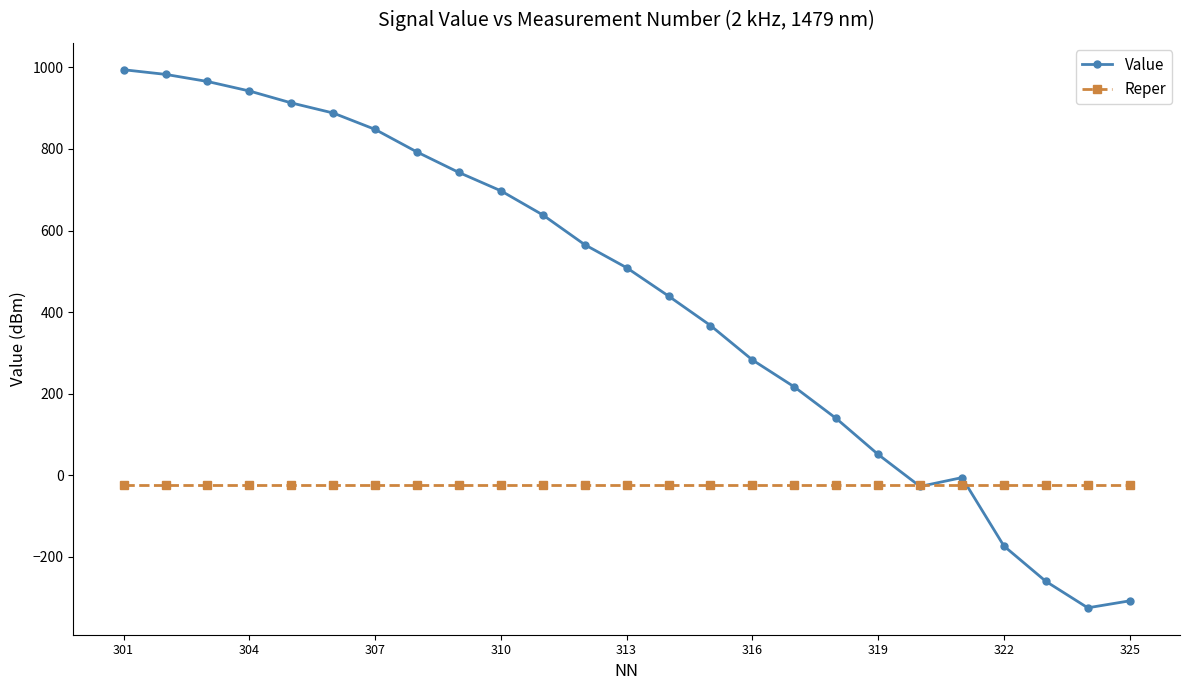

Reading left to right, extract all data points from this chart.

Value: 994.3	982.9	965.5	942.2	913.0	888.2	848.0	792.6	742.4	697.5	638.4	565.5	509.0	439.5	367.3	282.9	216.8	139.4	51.2	-27.2	-5.5	-173.2	-259.8	-324.7	-307.6
Reper: -24.4	-24.4	-24.4	-24.4	-24.4	-24.4	-24.4	-24.4	-24.4	-24.4	-24.4	-24.4	-24.4	-24.4	-24.4	-24.4	-24.4	-24.4	-24.4	-24.4	-24.4	-24.4	-24.4	-24.4	-24.4